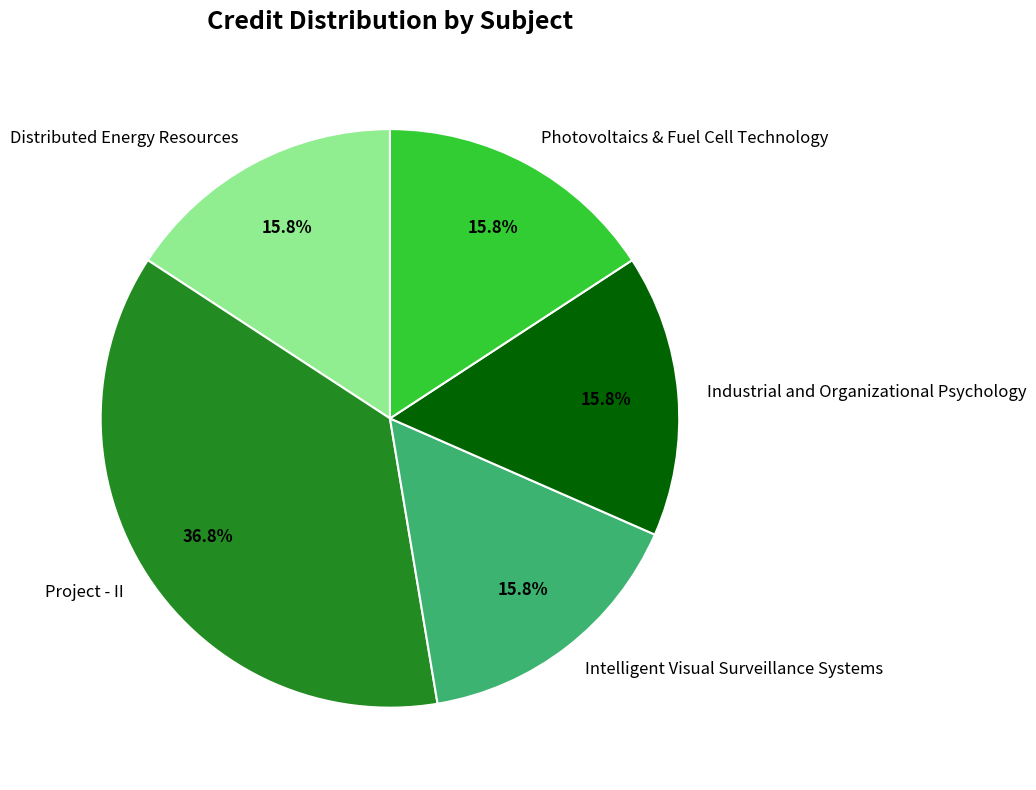

Between Intelligent Visual Surveillance Systems and Project - II, which is larger?

Project - II